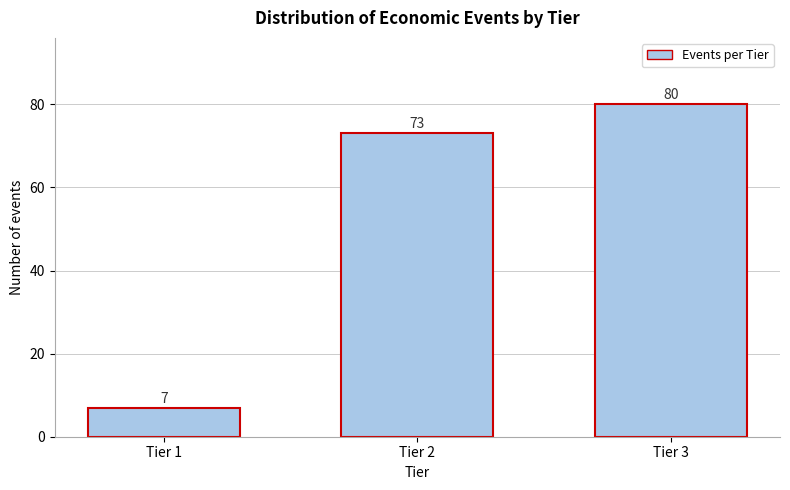

Reading left to right, what are all the values shown in this chart?

7	73	80